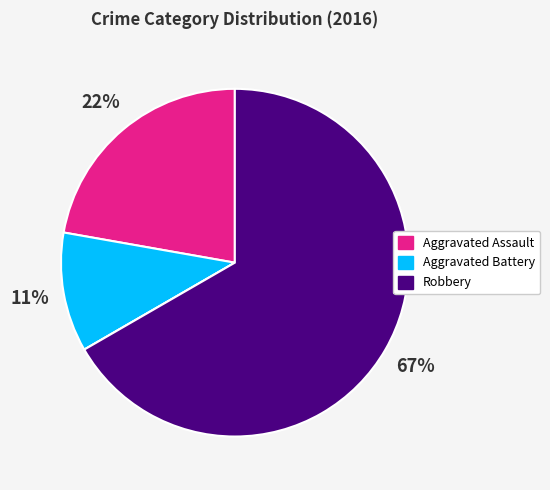

To the nearest percent, what is the average slice percentage?

25%